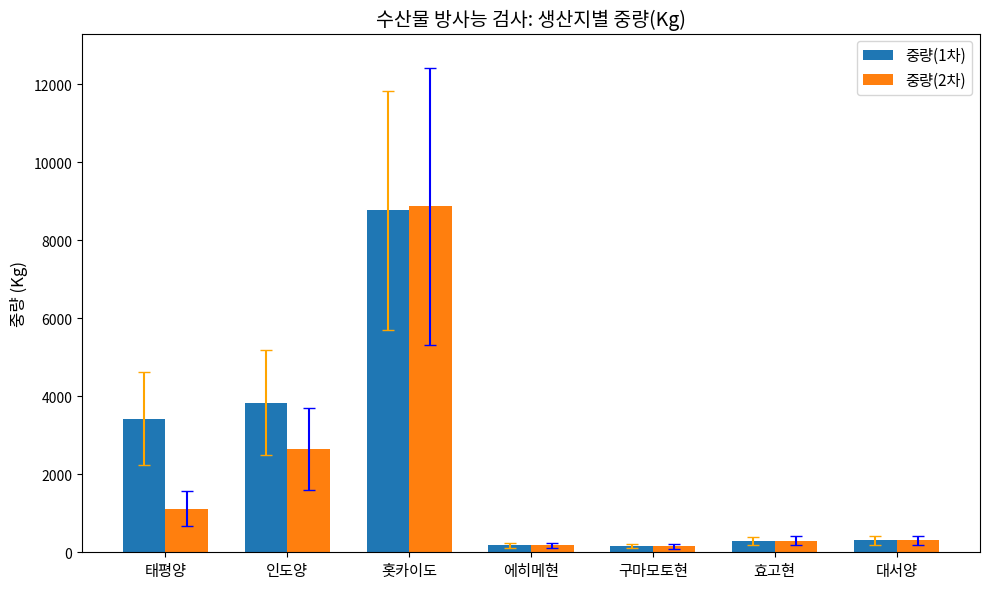

At how many categories does at least one series exceed 816?

3